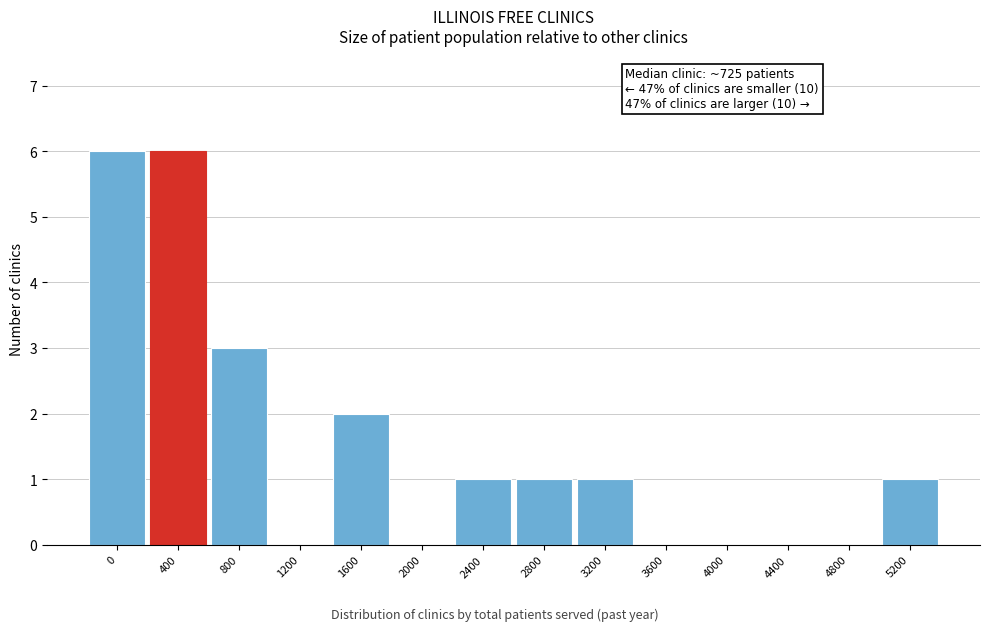

Reading left to right, what are all the values shown in this chart?

0=6	400=6	800=3	1200=0	1600=2	2000=0	2400=1	2800=1	3200=1	3600=0	4000=0	4400=0	4800=0	5200=1